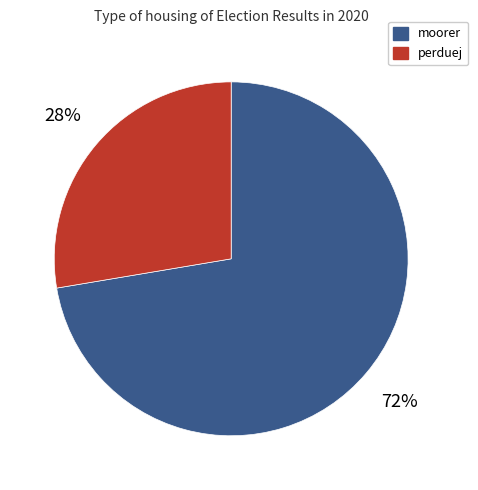

Rank the categories by value from lowest to highest.

perduej, moorer